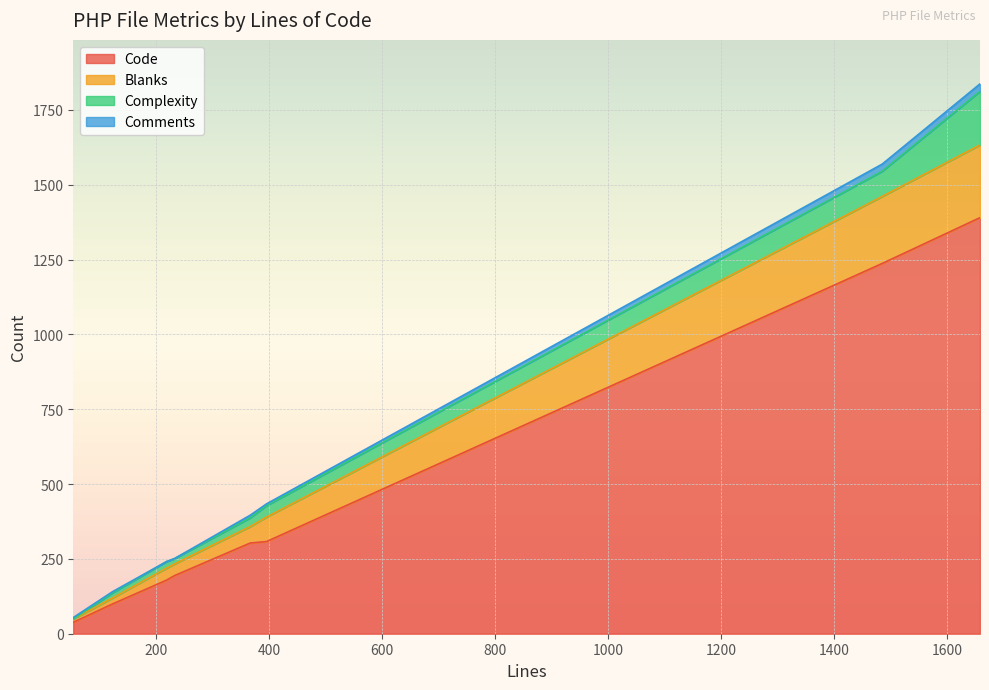

Reading left to right, list all the values displayed in this chart.

Code: orders.inc.php=303	order.inc.php=38	most_shopping_customers.inc.php=99	edit_product.inc.php=1390	edit_order.inc.php=1237	edit_geo_zone.inc.php=179	edit_country.inc.php=194	edit_category.inc.php=308
Blanks: orders.inc.php=55	order.inc.php=11	most_shopping_customers.inc.php=20	edit_product.inc.php=243	edit_order.inc.php=224	edit_geo_zone.inc.php=40	edit_country.inc.php=39	edit_category.inc.php=82
Complexity: orders.inc.php=29	order.inc.php=0	most_shopping_customers.inc.php=17	edit_product.inc.php=179	edit_order.inc.php=84	edit_geo_zone.inc.php=22	edit_country.inc.php=18	edit_category.inc.php=38
Comments: orders.inc.php=9	order.inc.php=5	most_shopping_customers.inc.php=4	edit_product.inc.php=25	edit_order.inc.php=24	edit_geo_zone.inc.php=0	edit_country.inc.php=0	edit_category.inc.php=6